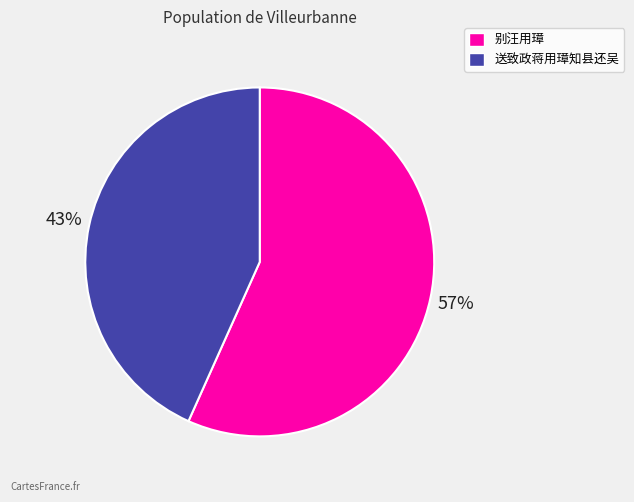

What percentage is the 送致政蒋用璋知县还吴 slice, to the nearest percent?

43%